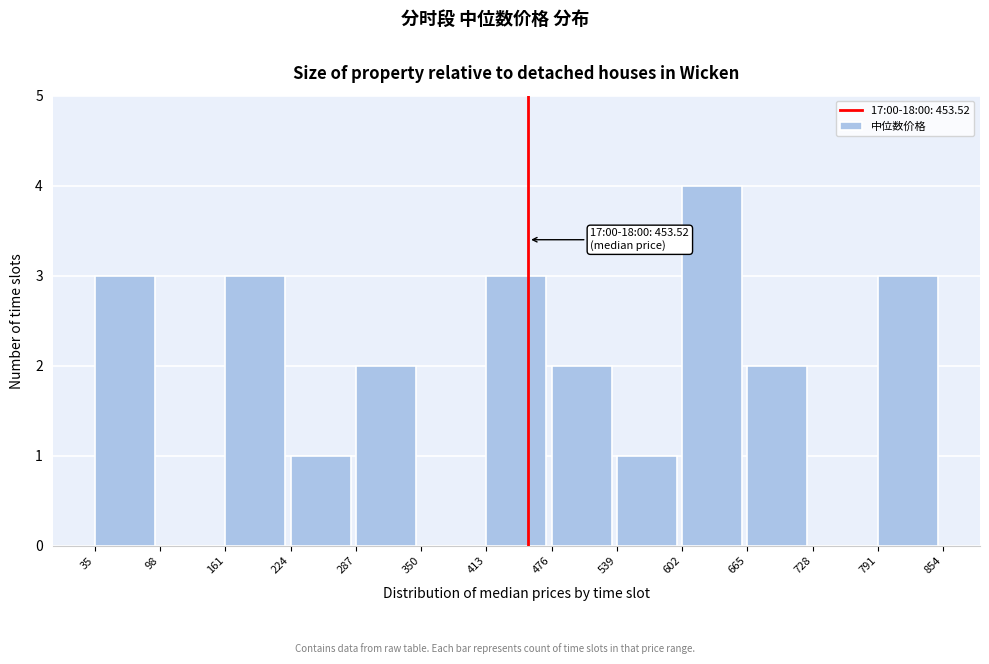

Over which range of the x-axis is the bar tallest?

602 to 665